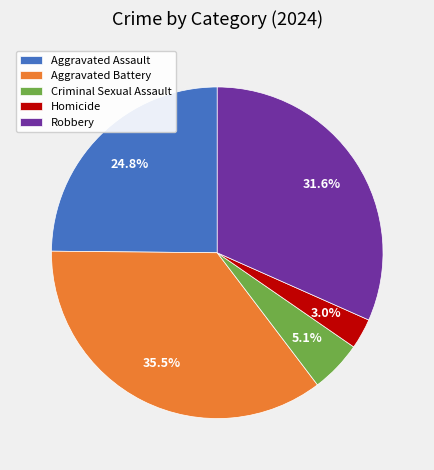

Between Robbery and Aggravated Assault, which is larger?

Robbery